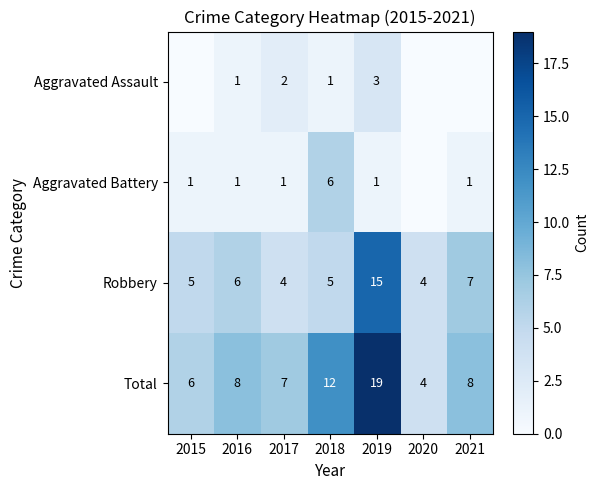

What is the sum of all Robbery values?

46